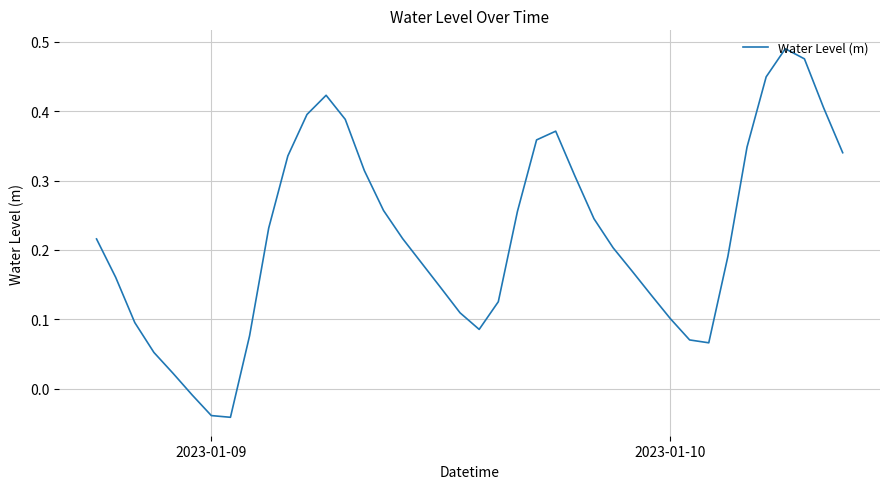

What is the average value?

0.2